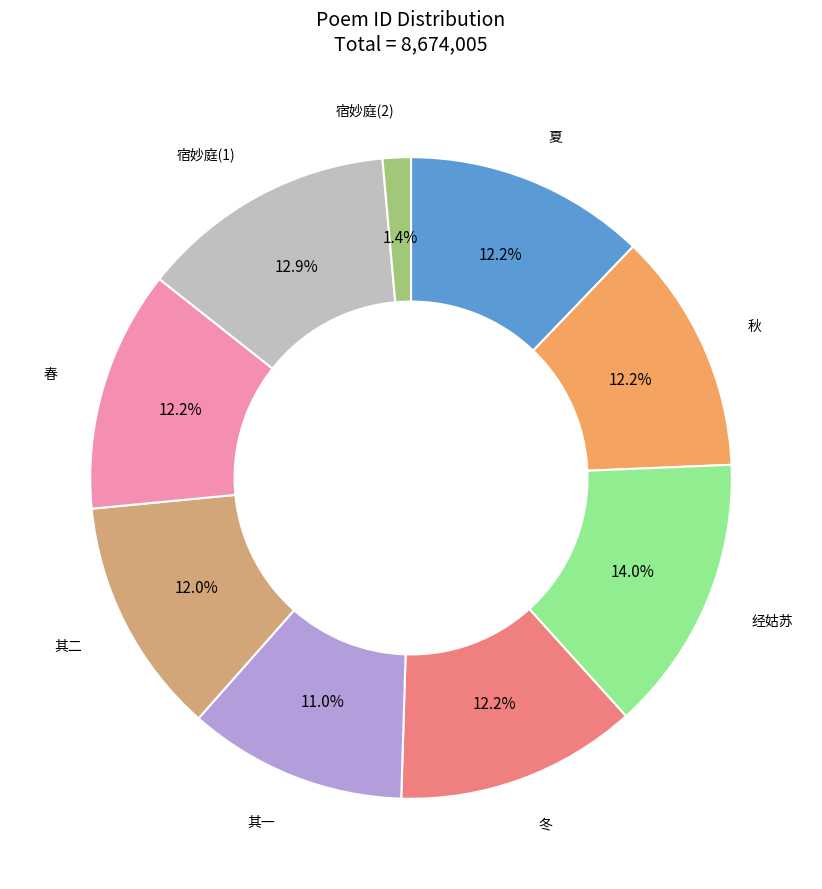

Count the number of slices in the pie.

9